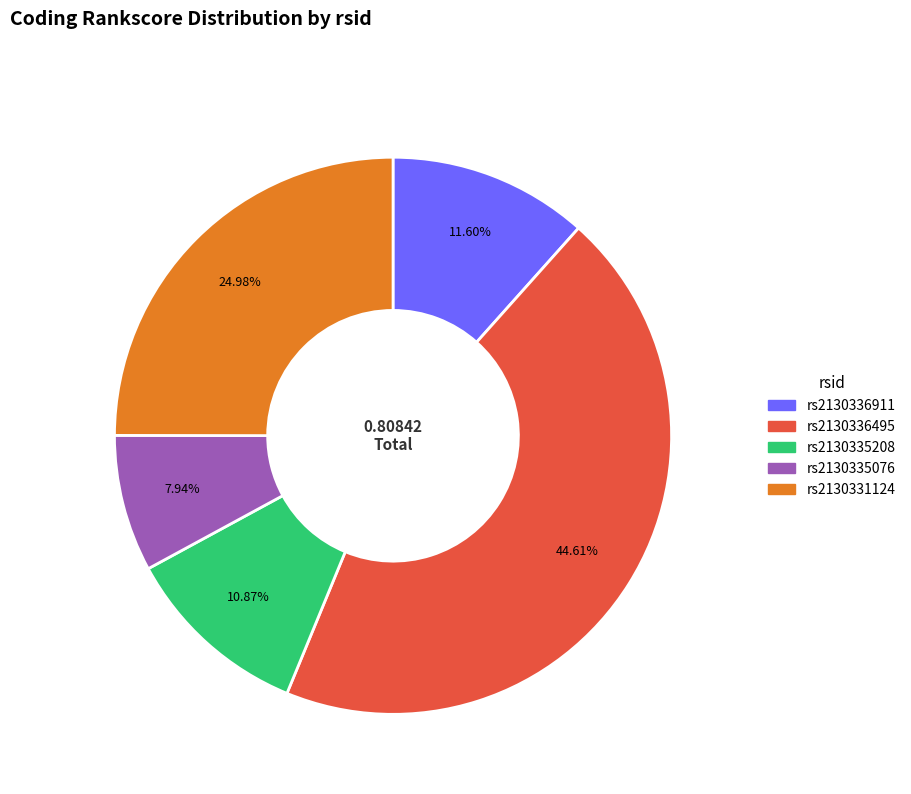

Which has a higher value, rs2130335076 or rs2130331124?

rs2130331124